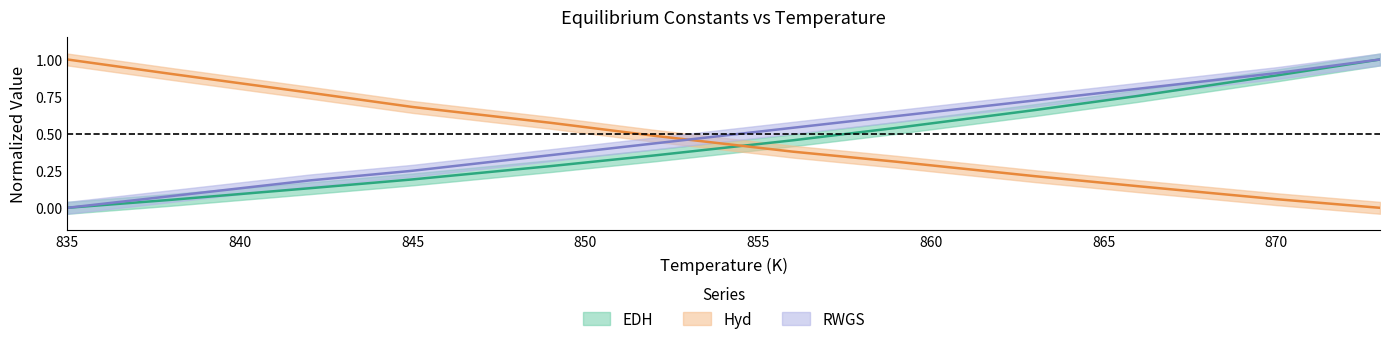

Which series has the largest total across all categories?

RWGS